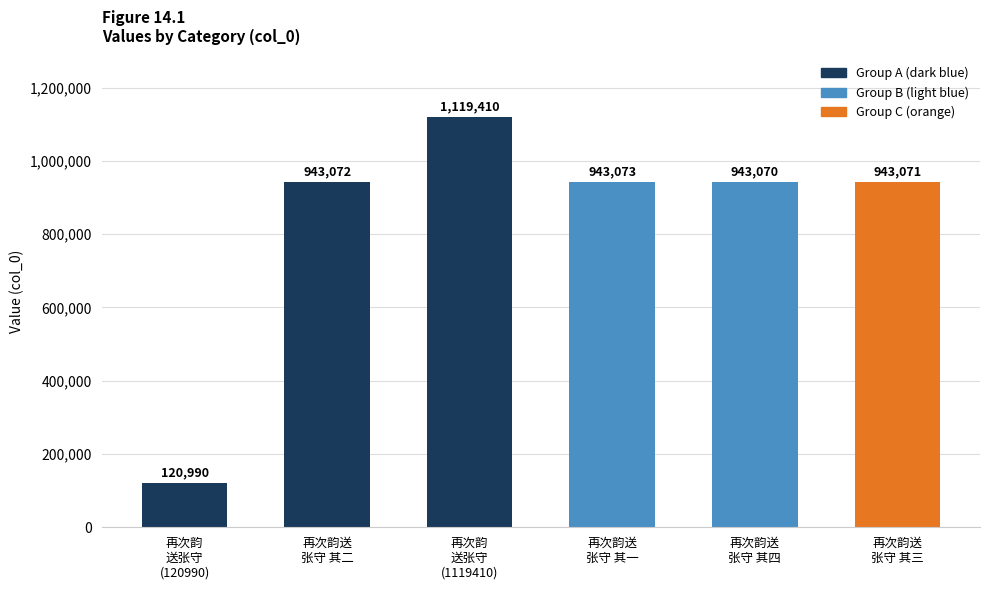

List the labels in order of value, largest first.

再次韵
送张守
(1119410), 再次韵送
张守 其一, 再次韵送
张守 其二, 再次韵送
张守 其三, 再次韵送
张守 其四, 再次韵
送张守
(120990)